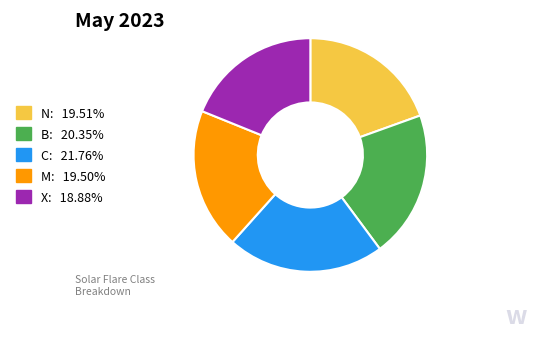

Which has a higher value, B or C?

C